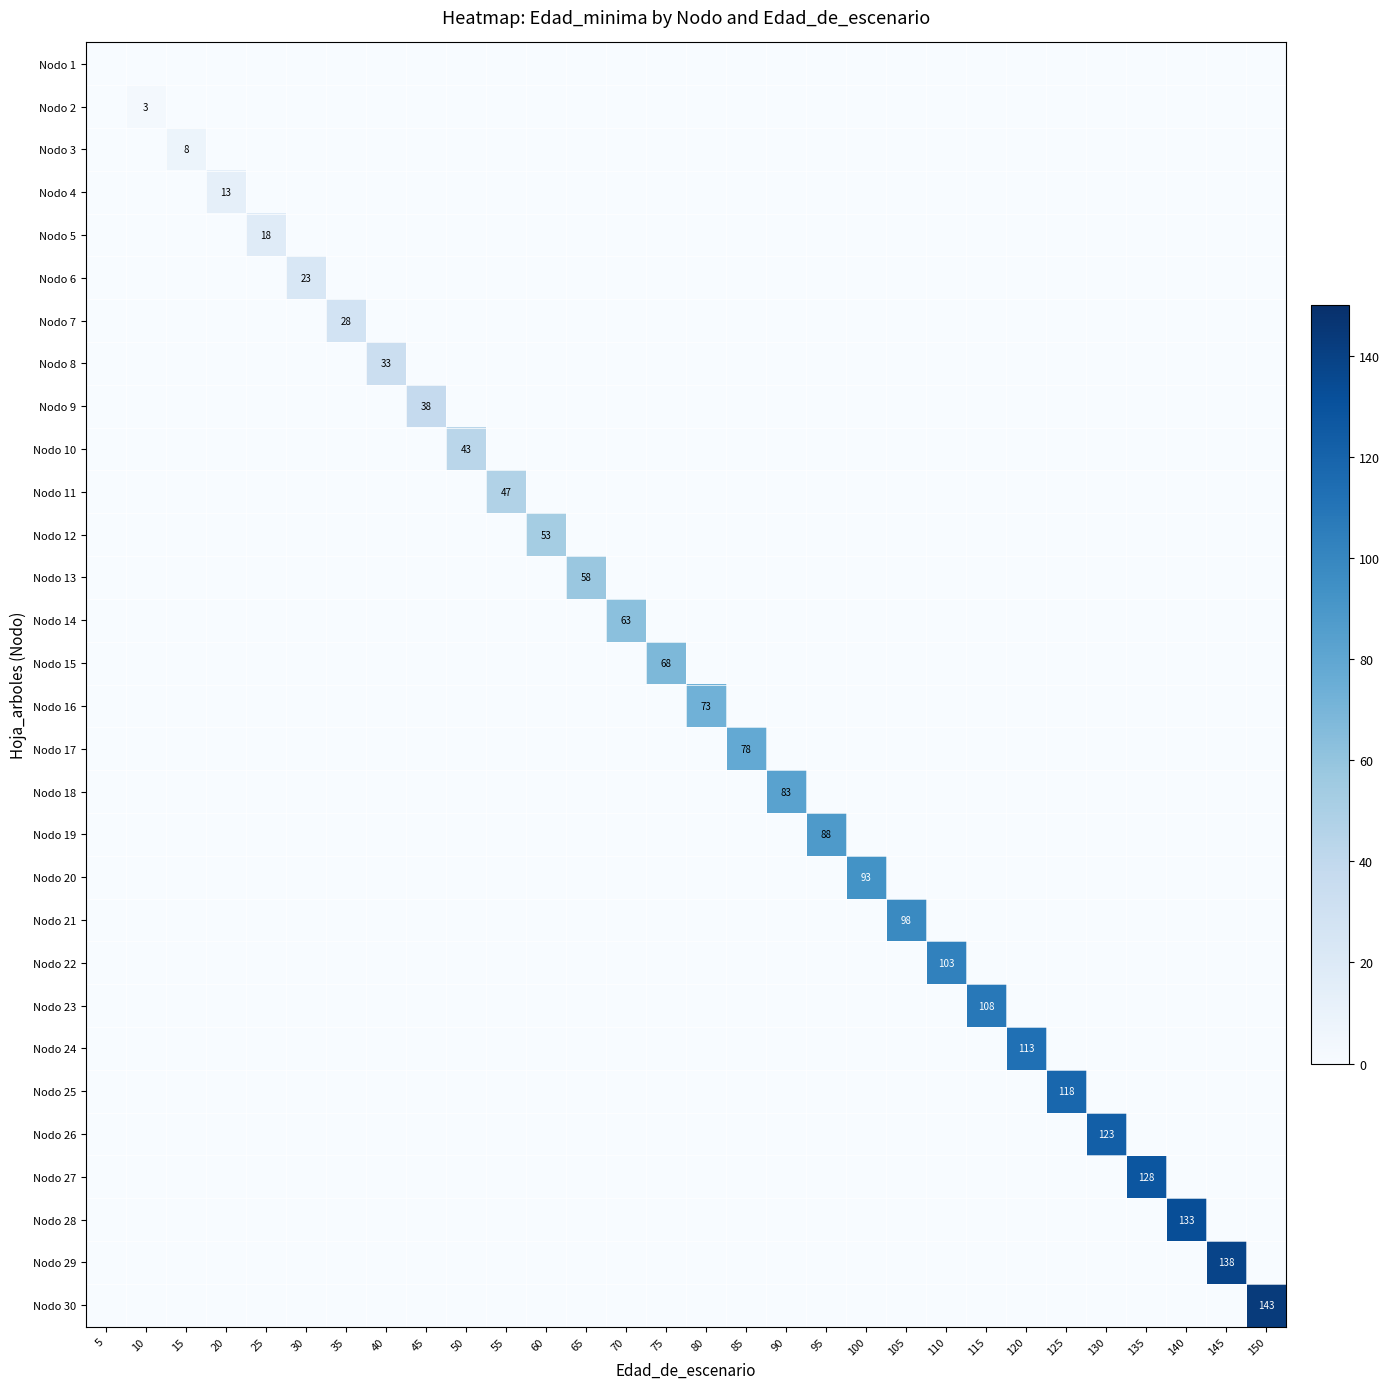

Is it true that Nodo 30 equals 196 at 150?

False